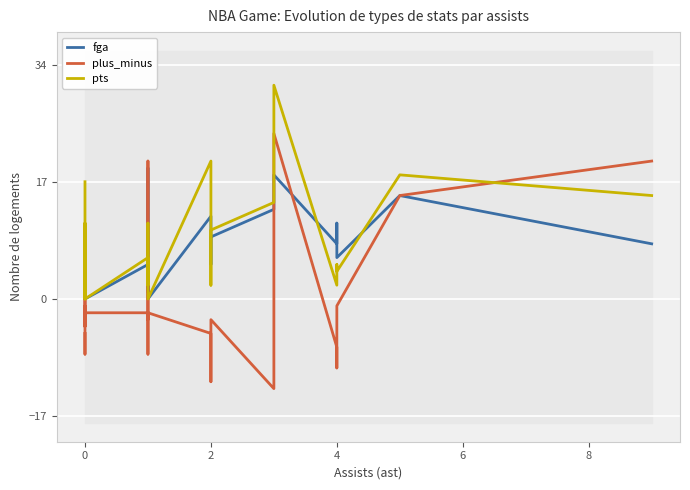

Which series has the largest total across all categories?

pts